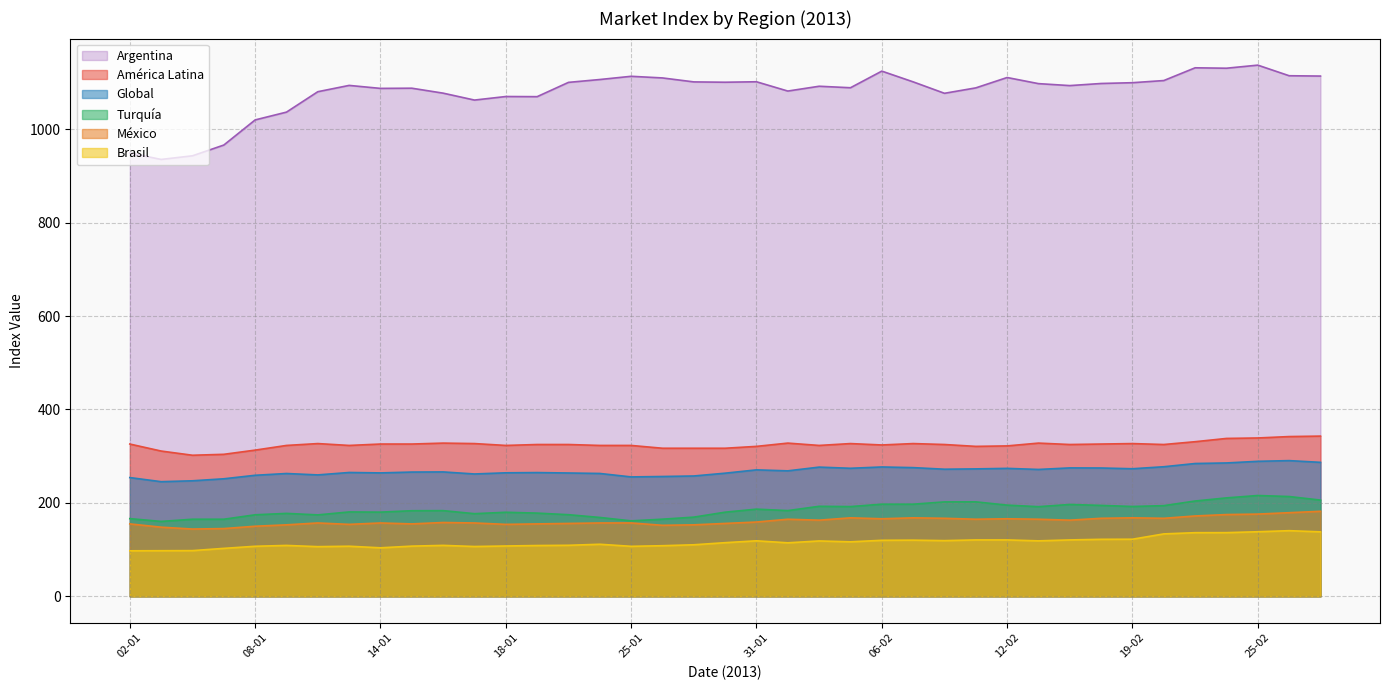

List the labels in order of Brasil value, largest first.

26-02, 25-02, 27-02, 22-02, 21-02, 20-02, 19-02, 15-02, 11-02, 12-02, 14-02, 07-02, 06-02, 08-02, 31-01, 13-02, 04-02, 05-02, 30-01, 01-02, 24-01, 29-01, 23-01, 16-01, 09-01, 22-01, 28-01, 18-01, 15-01, 11-01, 08-01, 25-01, 17-01, 10-01, 14-01, 07-01, 04-01, 03-01, 02-01